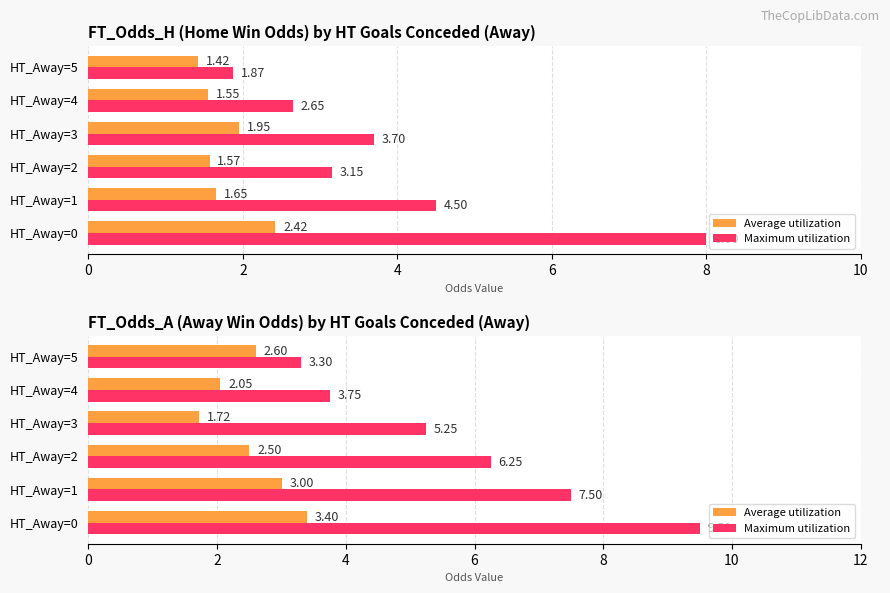

What is the minimum value for Average utilization?

1.7